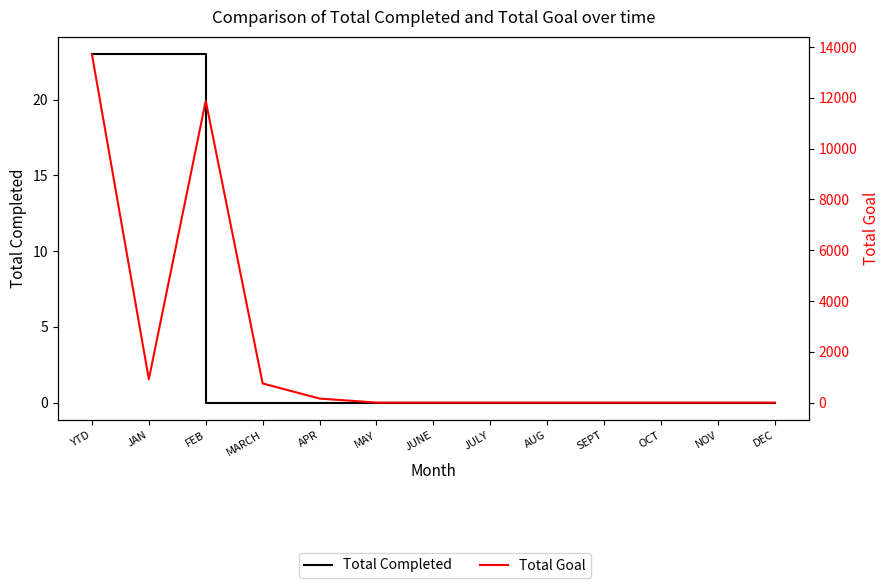

Which series has the largest total across all categories?

Total Goal